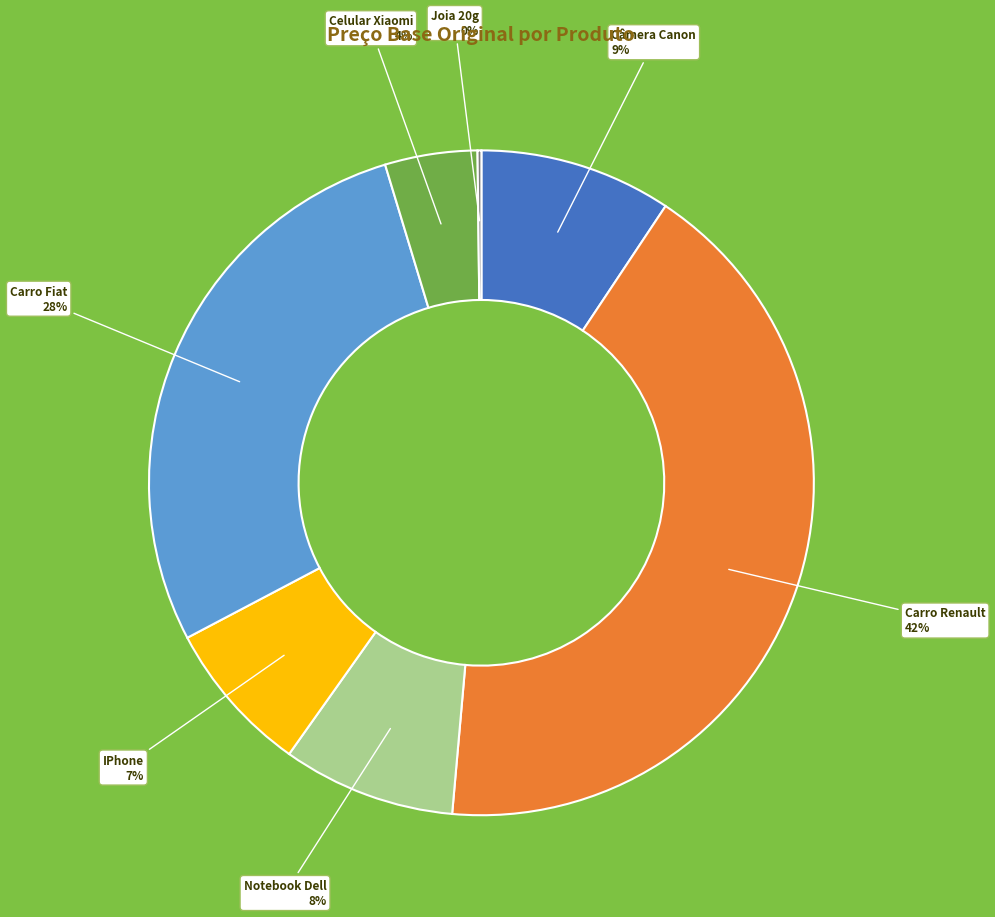

To the nearest percent, what is the difference between the Notebook Dell and Celular Xiaomi slice percentages?

4%